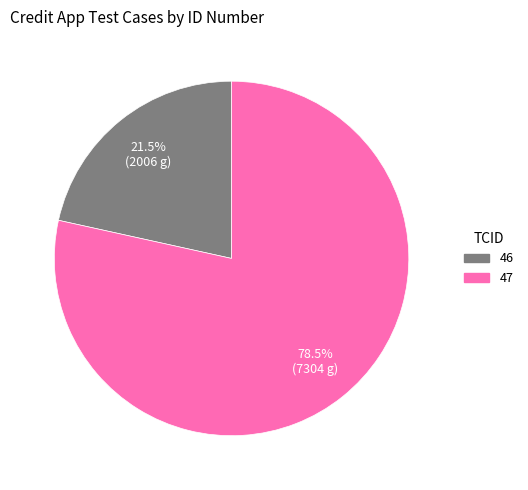

Which slice is the largest?

47